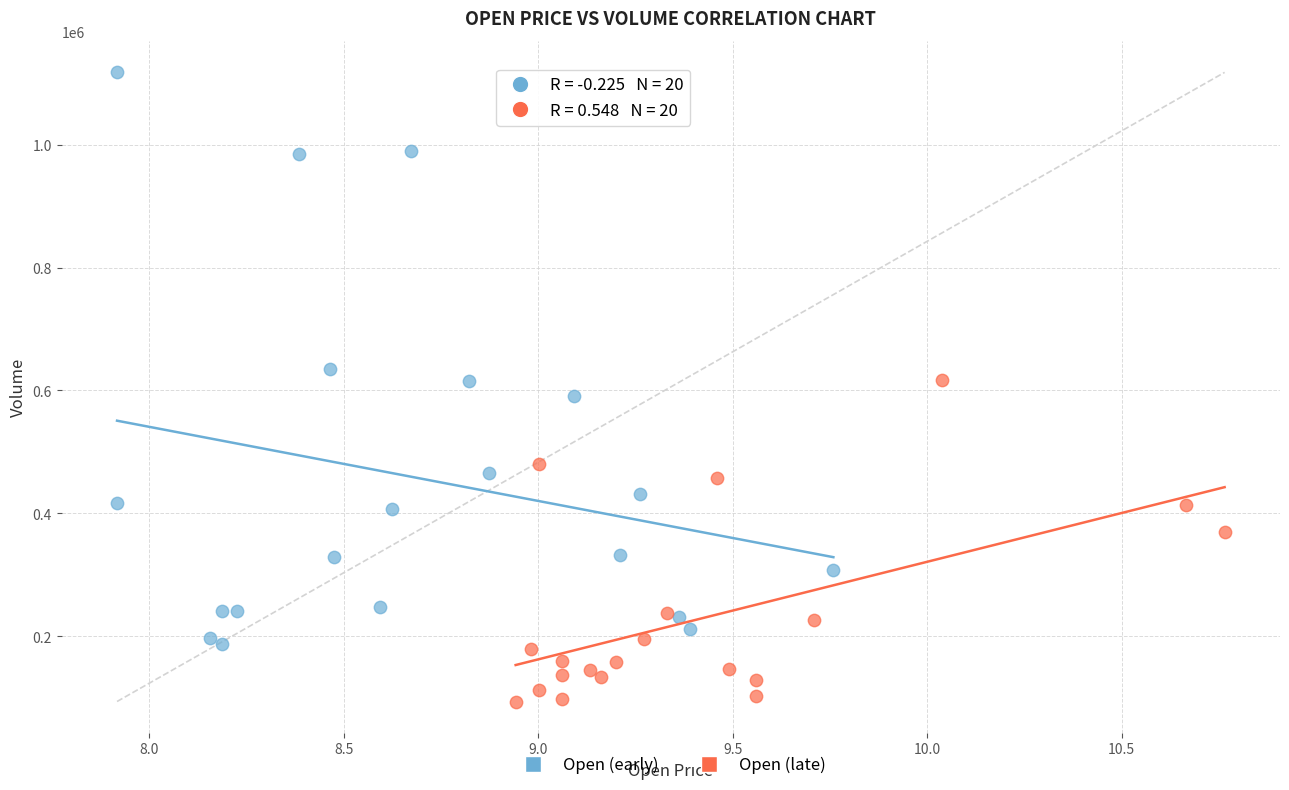

Which series reaches the minimum Y coordinate?

Open (late)